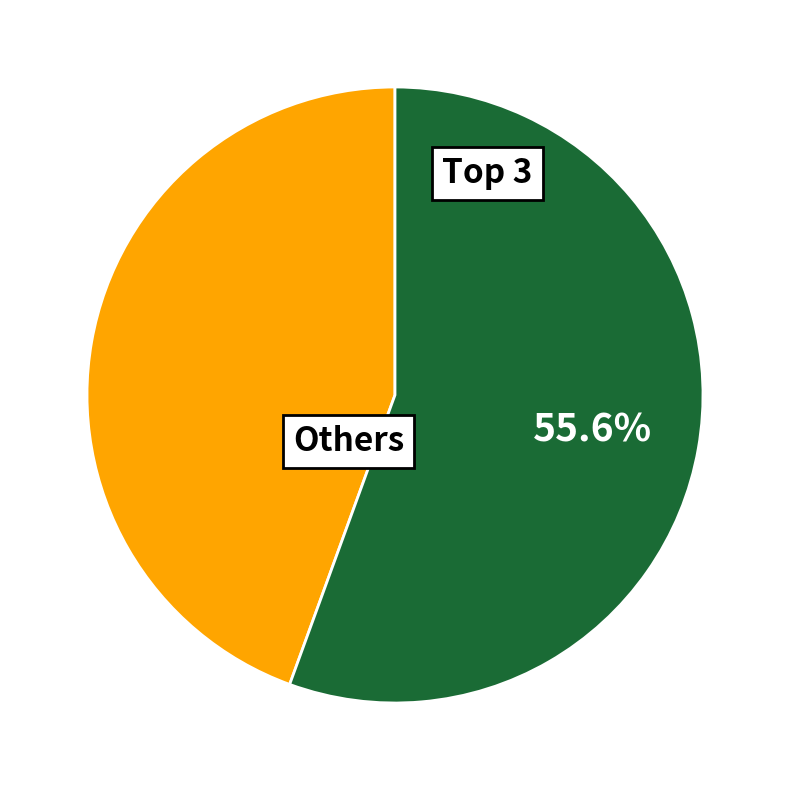

Is there a majority slice in this chart?

Yes